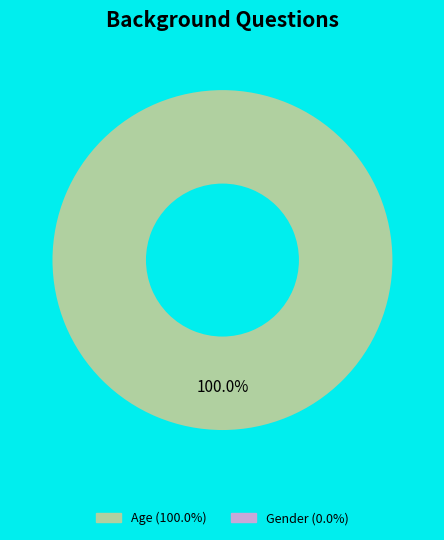

Does any single category account for the majority?

Yes